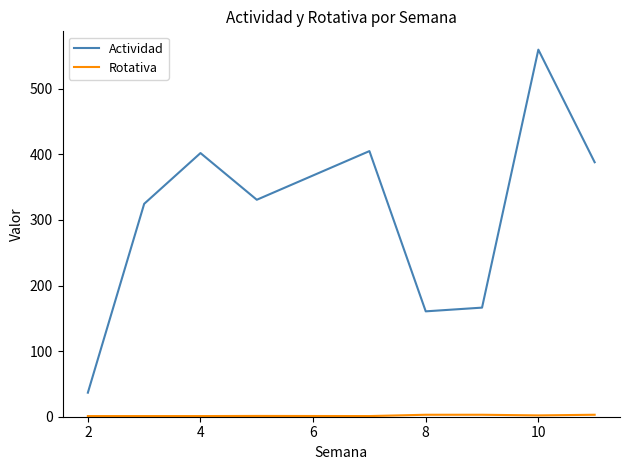

What is the greatest value displayed?

559.7